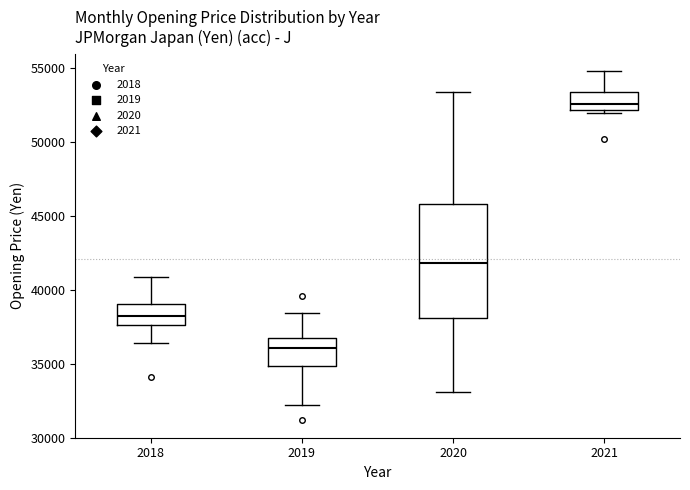

Where does the upper whisker of the box at x = 2021 end on the y-axis? The values are not printed on the chart, so give them approximately, as read against the axis.

55000